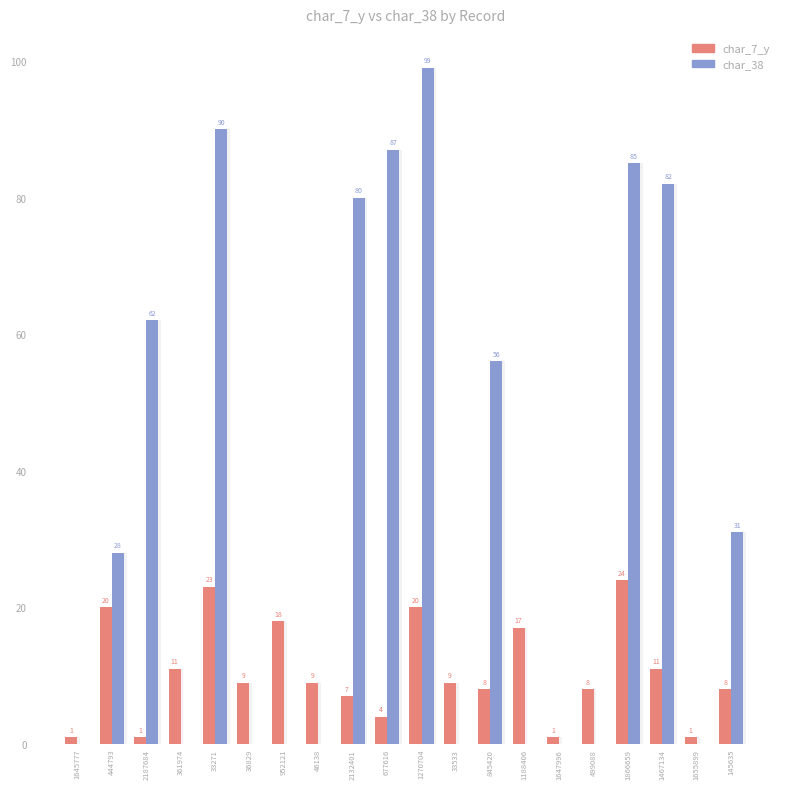

At 499088, list the series in order from smallest to largest.

char_38, char_7_y